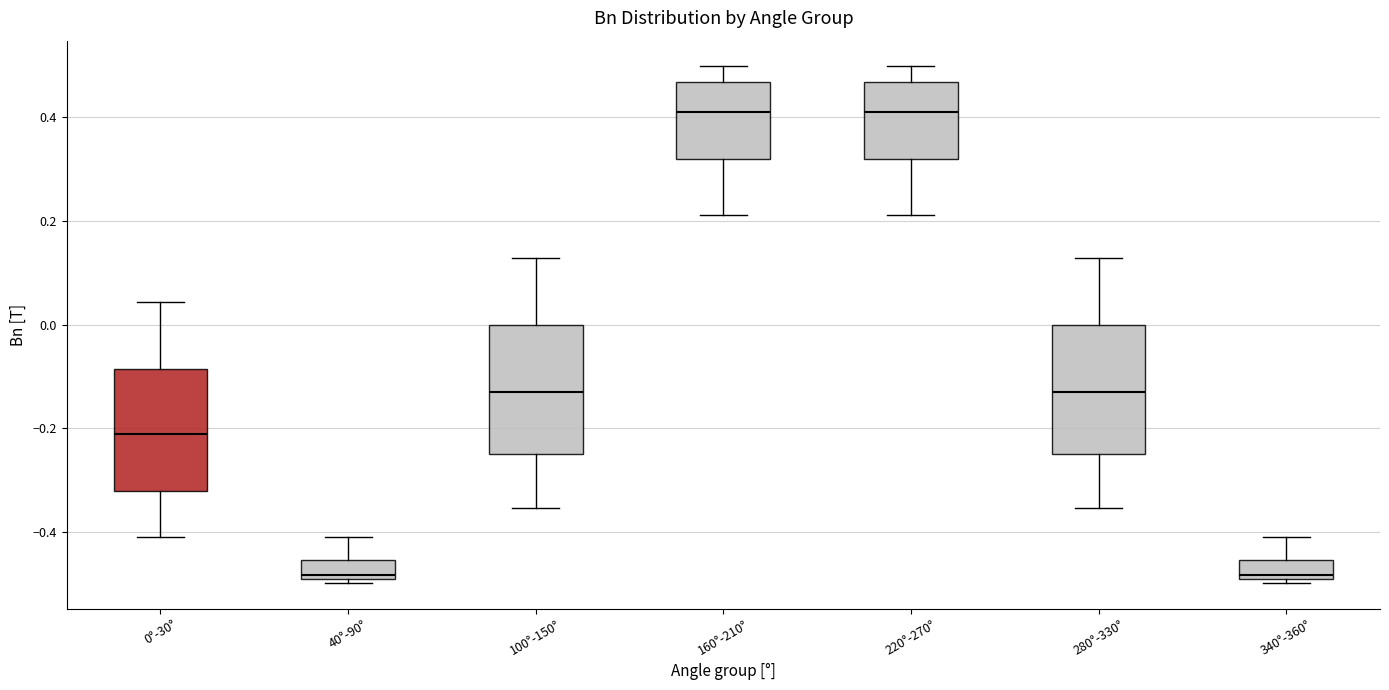

Where is the upper edge of the box for 40°-90° on the y-axis? The values are not printed on the chart, so give them approximately, as read against the axis.

-0.46